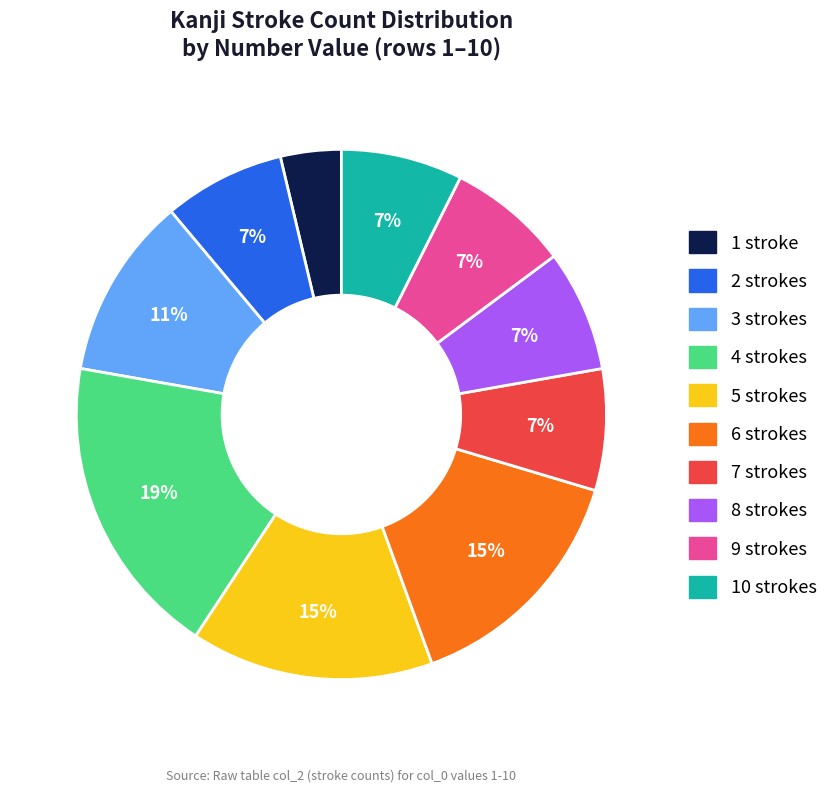

What is the ratio of the value at 8 strokes to the value at 7 strokes?

1.0